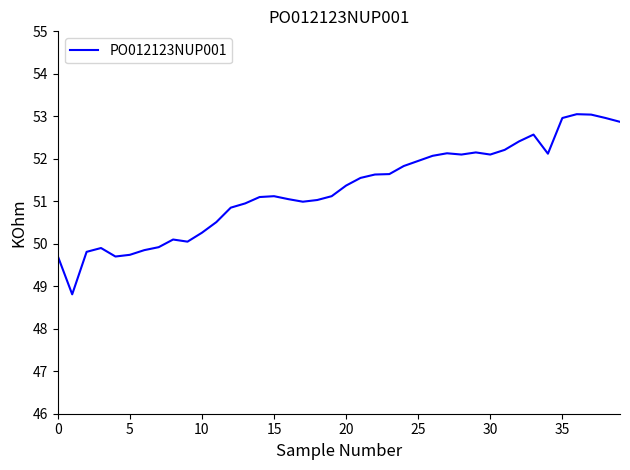

What is the difference between the maximum and minimum values?

4.2